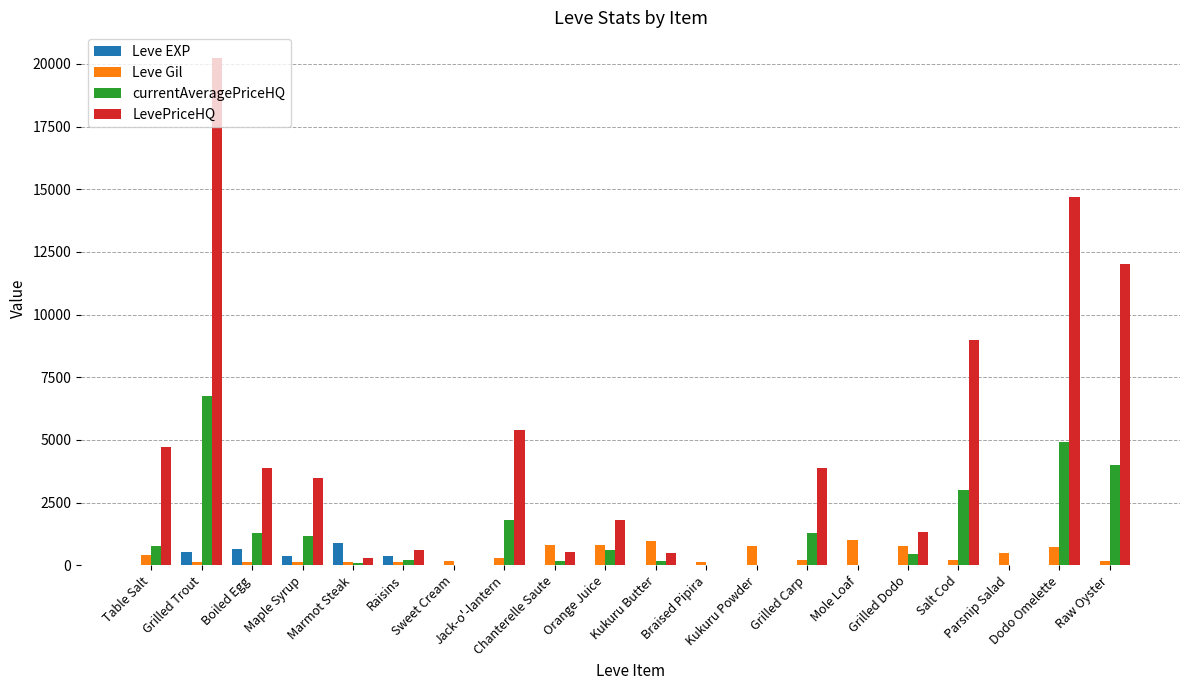

What is the difference between the Leve Gil values at Parsnip Salad and Kukuru Butter?

500.0